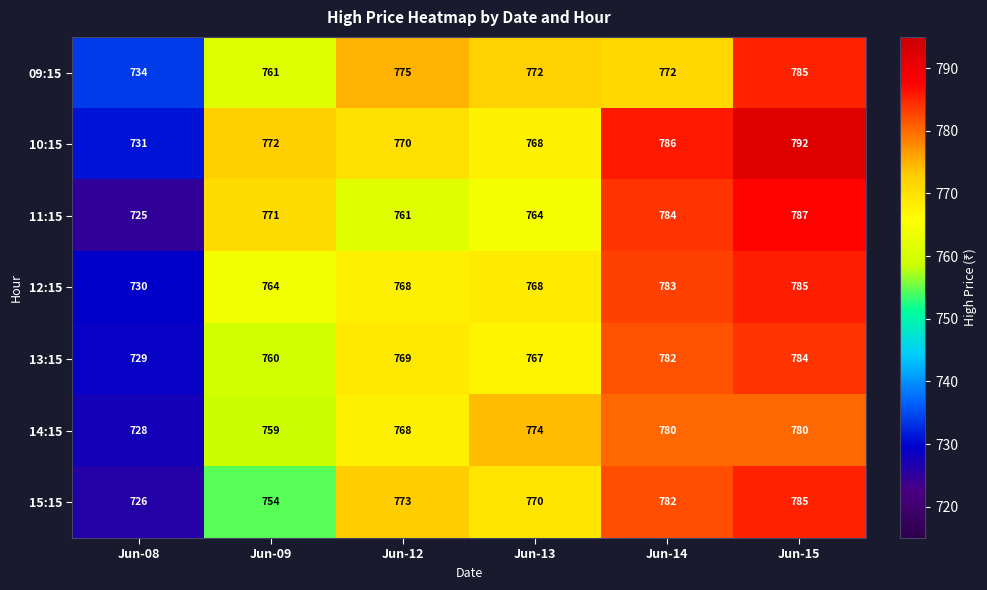

Count the number of data series in this chart.

7